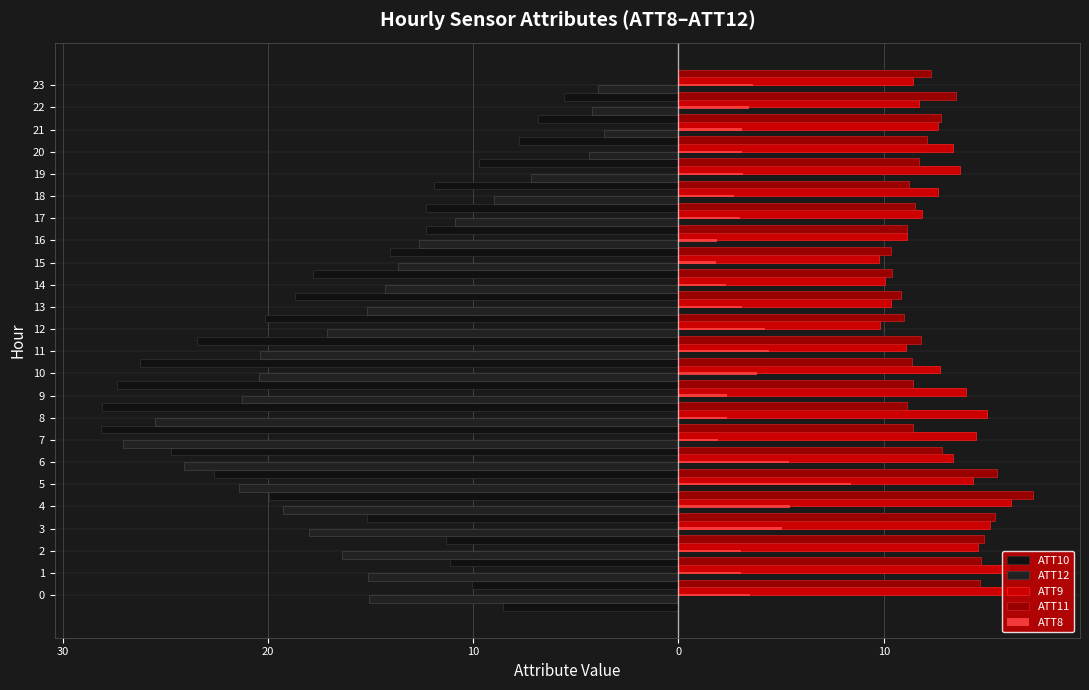

How many data points in ATT10 are above -14?

11